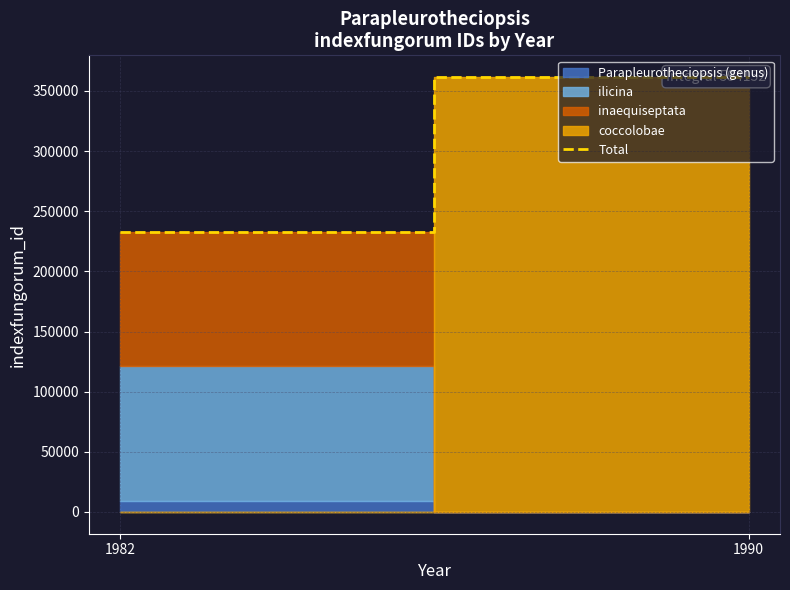

Reading right to left, extract all data points from this chart.

1990=361488	1982=232664